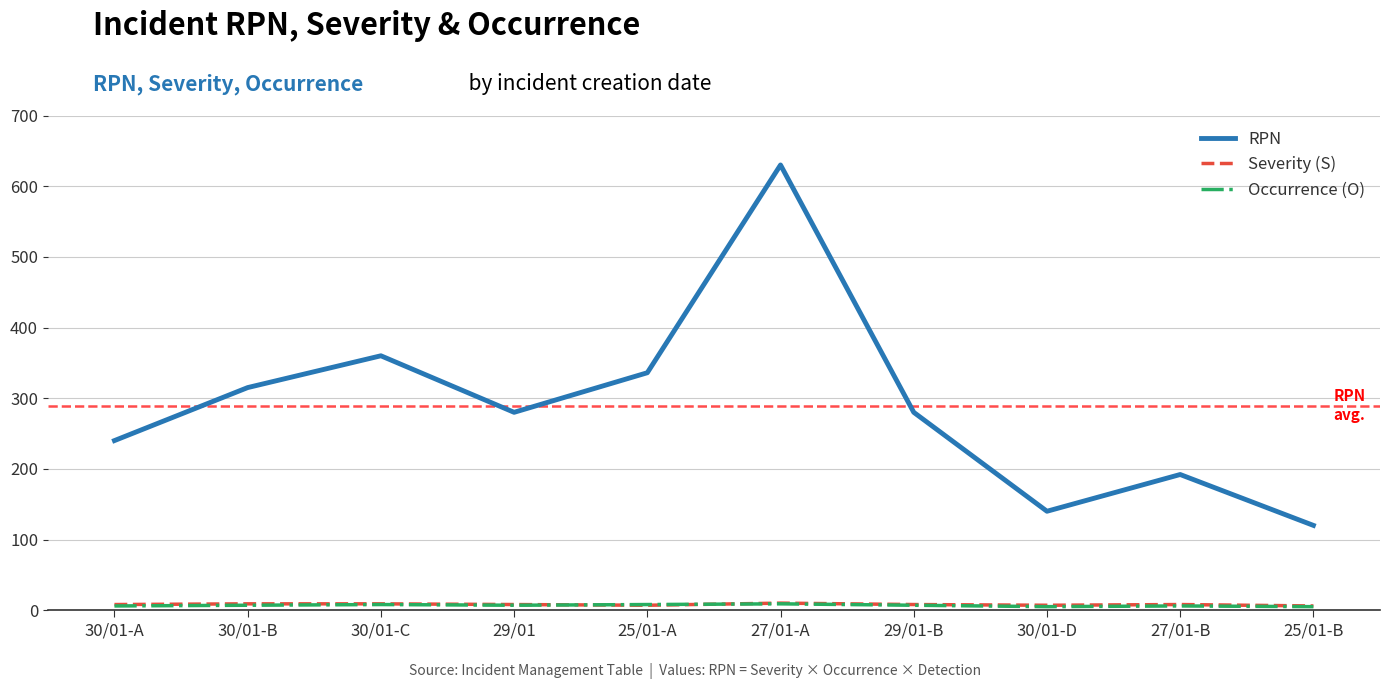

What is the minimum value for Occurrence (O)?

5